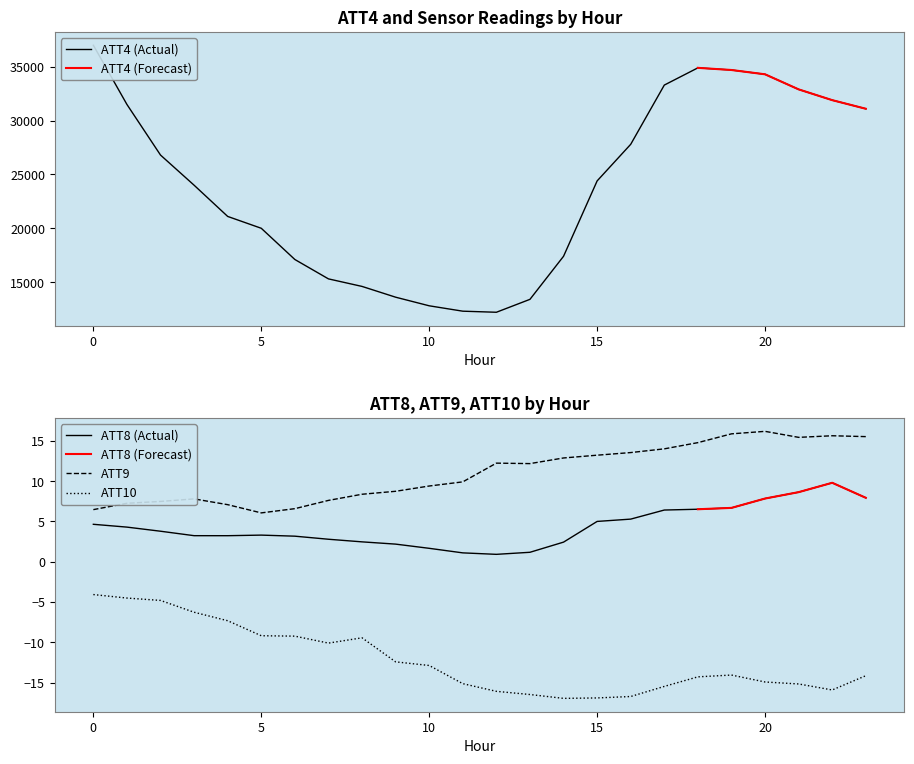

What is the average value of the ATT10 series?

-12.2